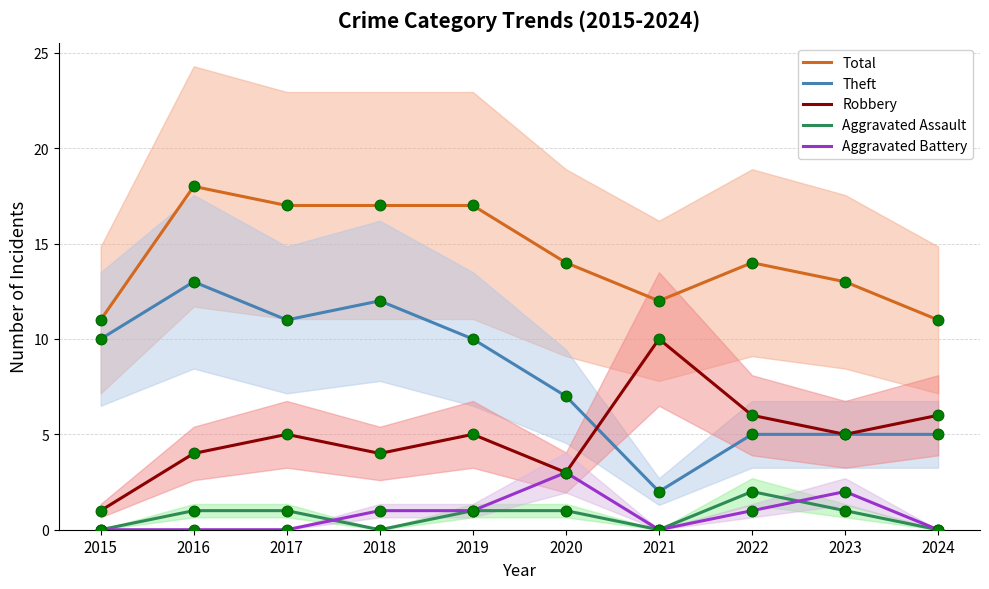

Which series contains the highest Y value?

Total